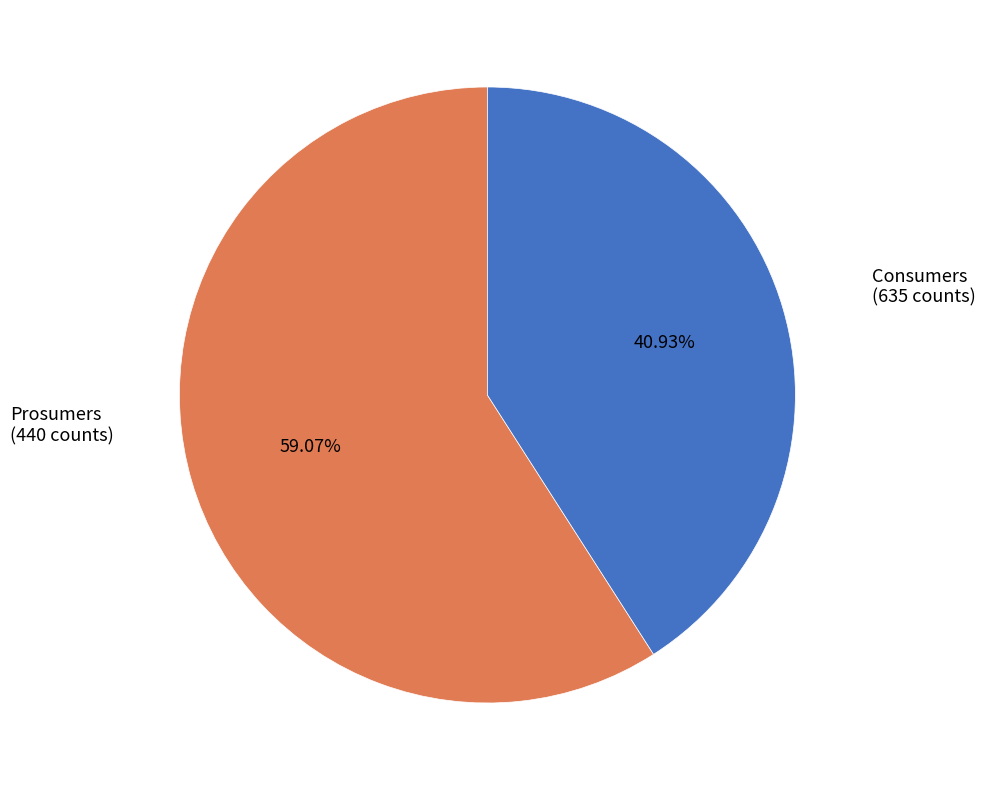

Which category has the smallest portion of the pie?

Prosumers